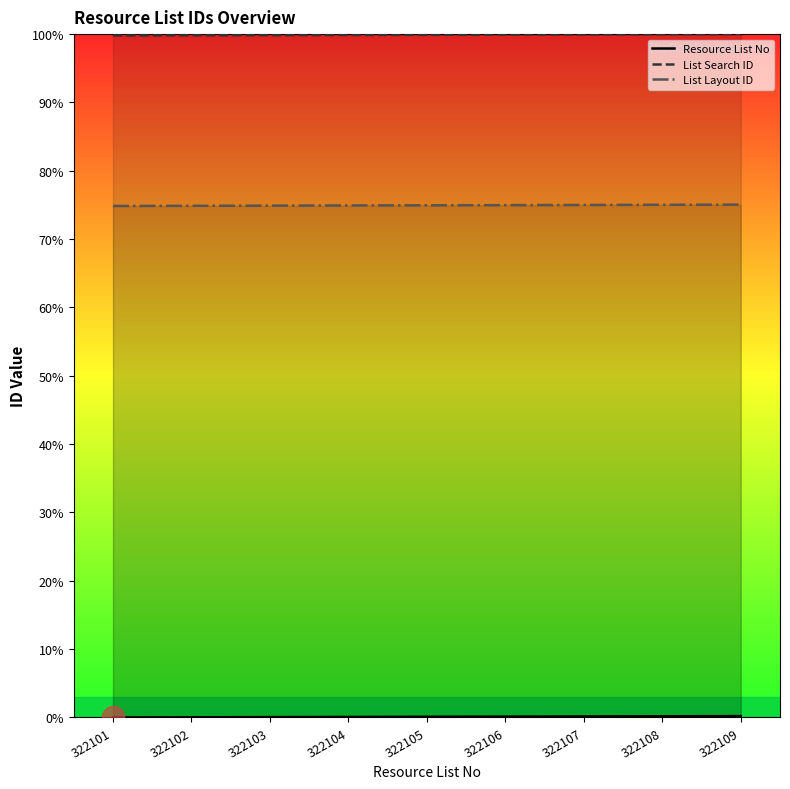

True or false: List Search ID and List Layout ID intersect in this chart.

False